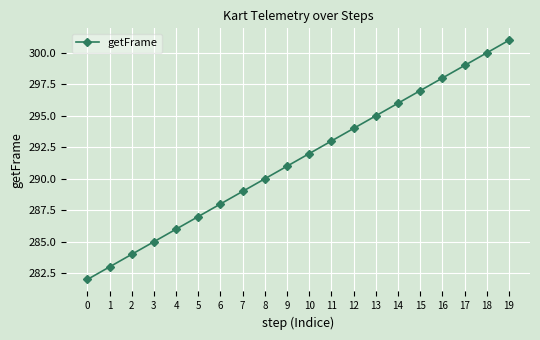

What is the greatest value displayed?

301